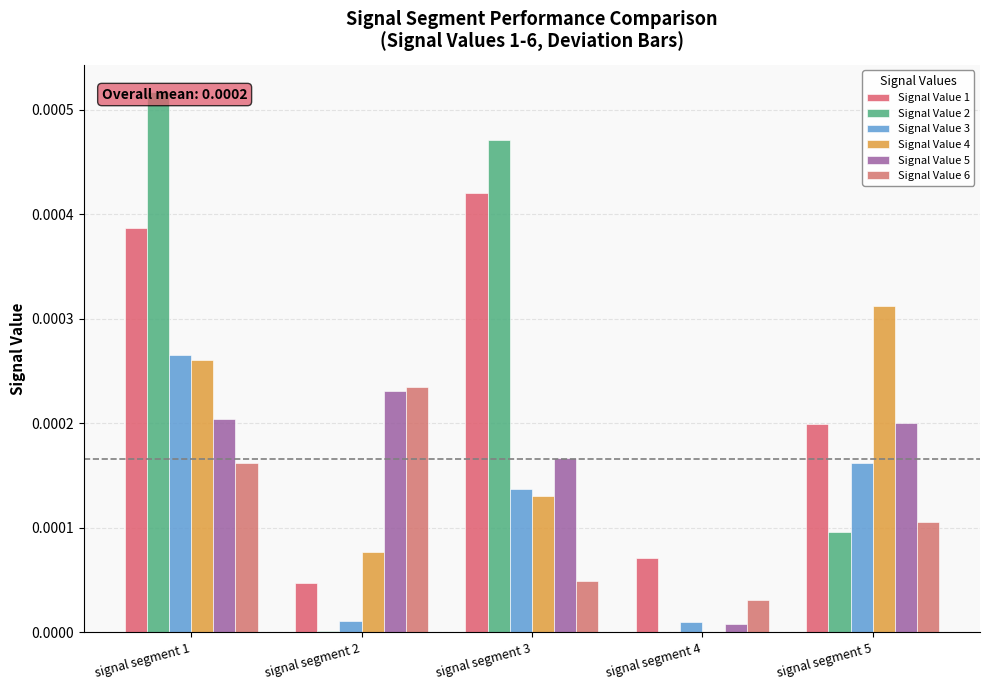

Which series has the widest spread of values?

Signal Value 2